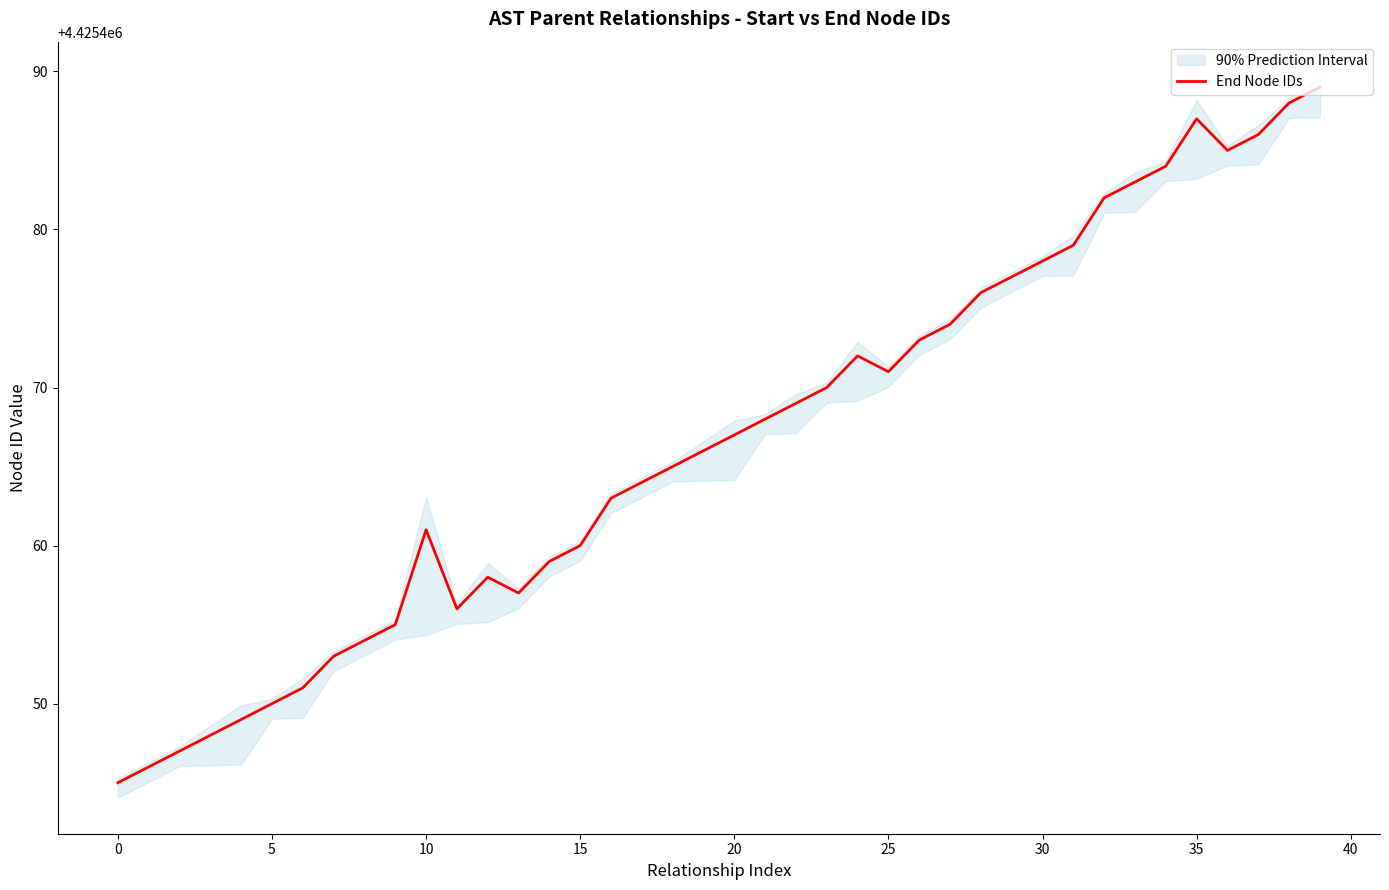

What is the smallest value displayed?

4425445